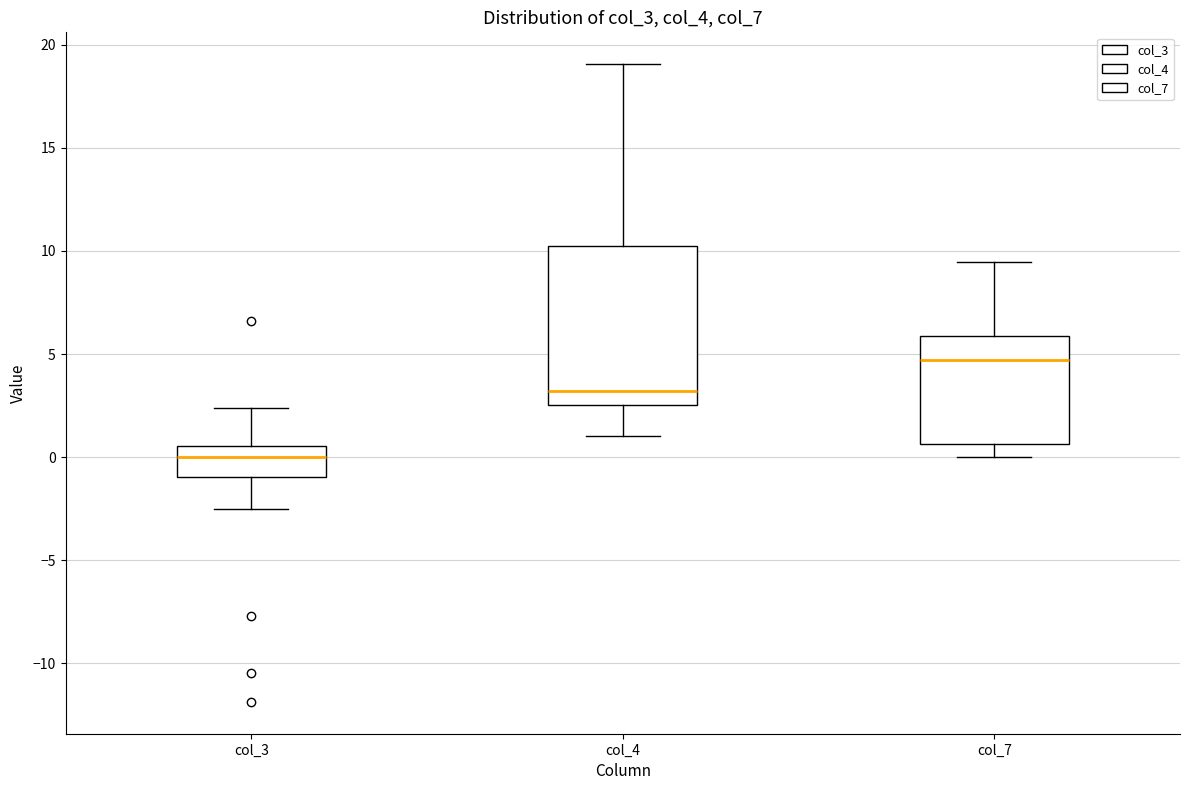

Reading left to right, read every box against the y-axis: the position of its median line, the range the box covers, and the ends of its whiskers. The values are not printed on the chart, so give them approximately, as read against the axis.

col_3: median 0.0, box -1.0 to 0.5, whiskers -2.5 to 2.5
col_4: median 3.0, box 2.5 to 10.5, whiskers 1.0 to 19.0
col_7: median 4.5, box 0.5 to 6.0, whiskers 0.0 to 9.5